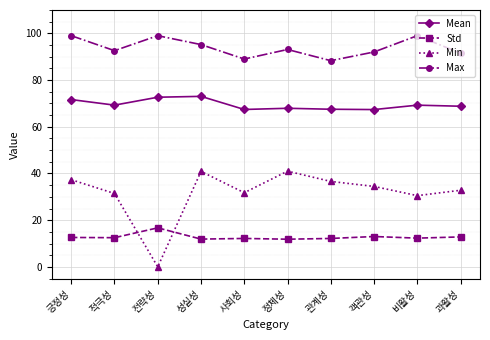

Between 긍정성 and 사회성, which series saw the biggest shift?

Max